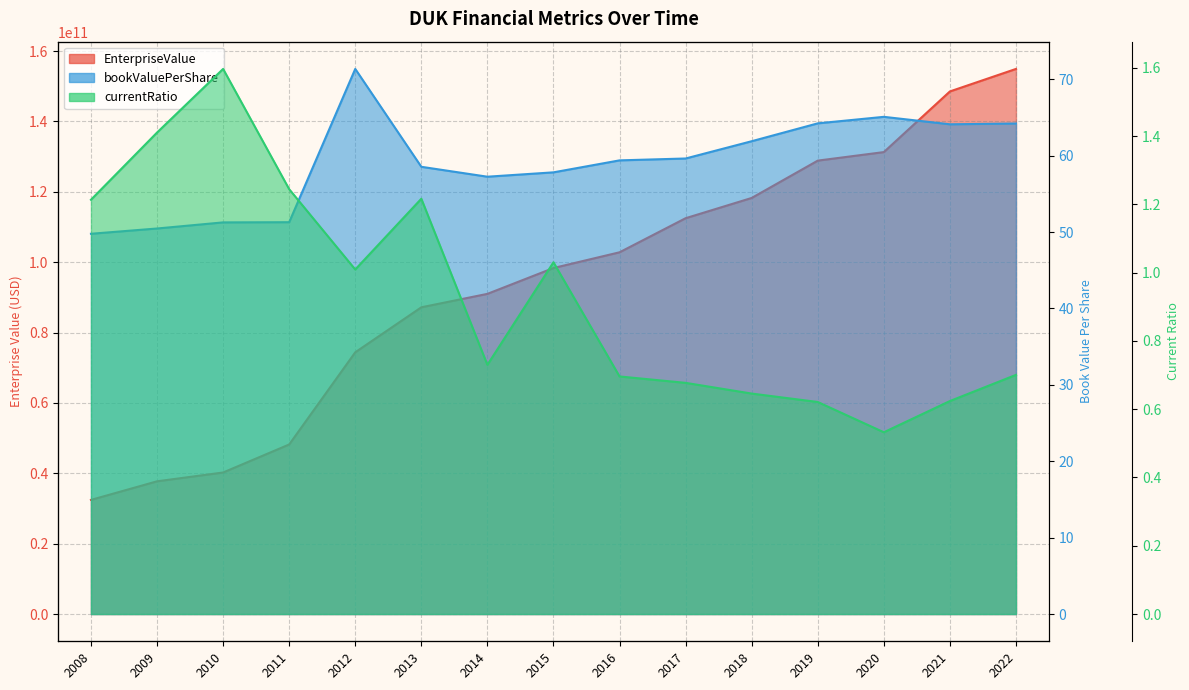

The bookValuePerShare series shows 114.4 at 2020. True or false?

False